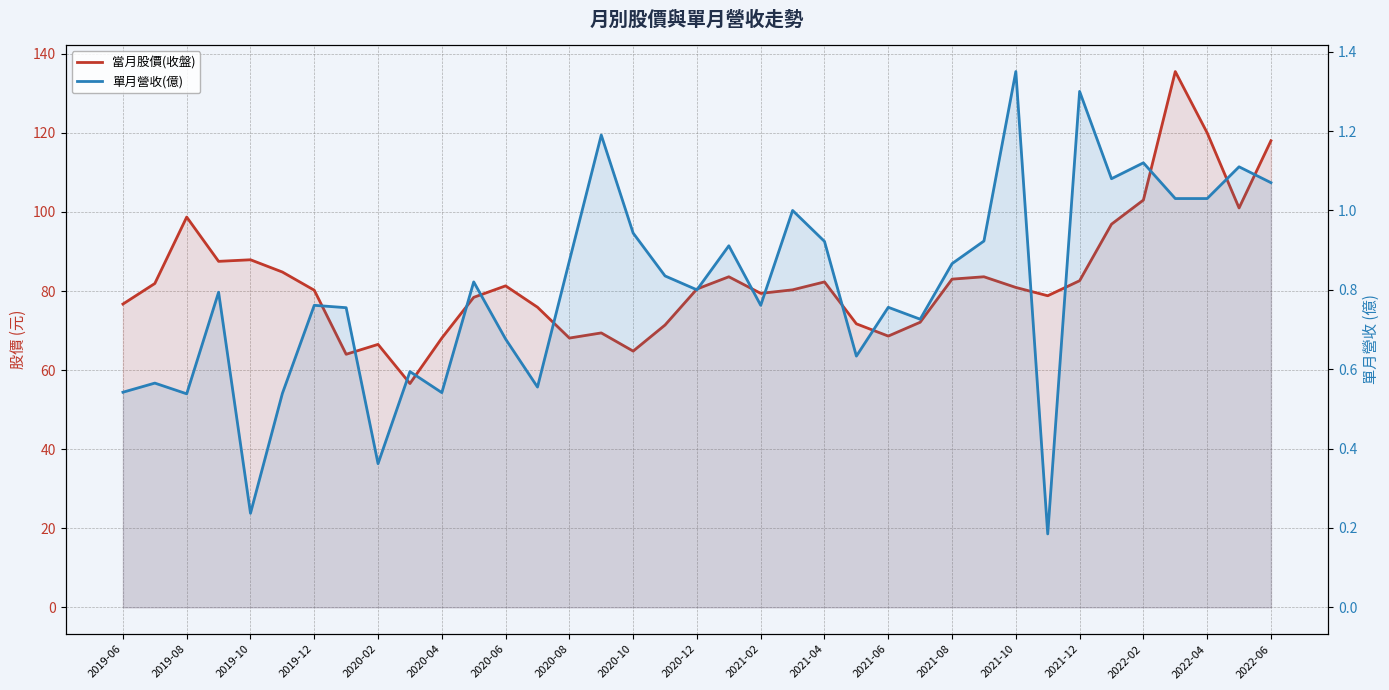

How many values in the 當月股價(收盤) series are below 80?

16